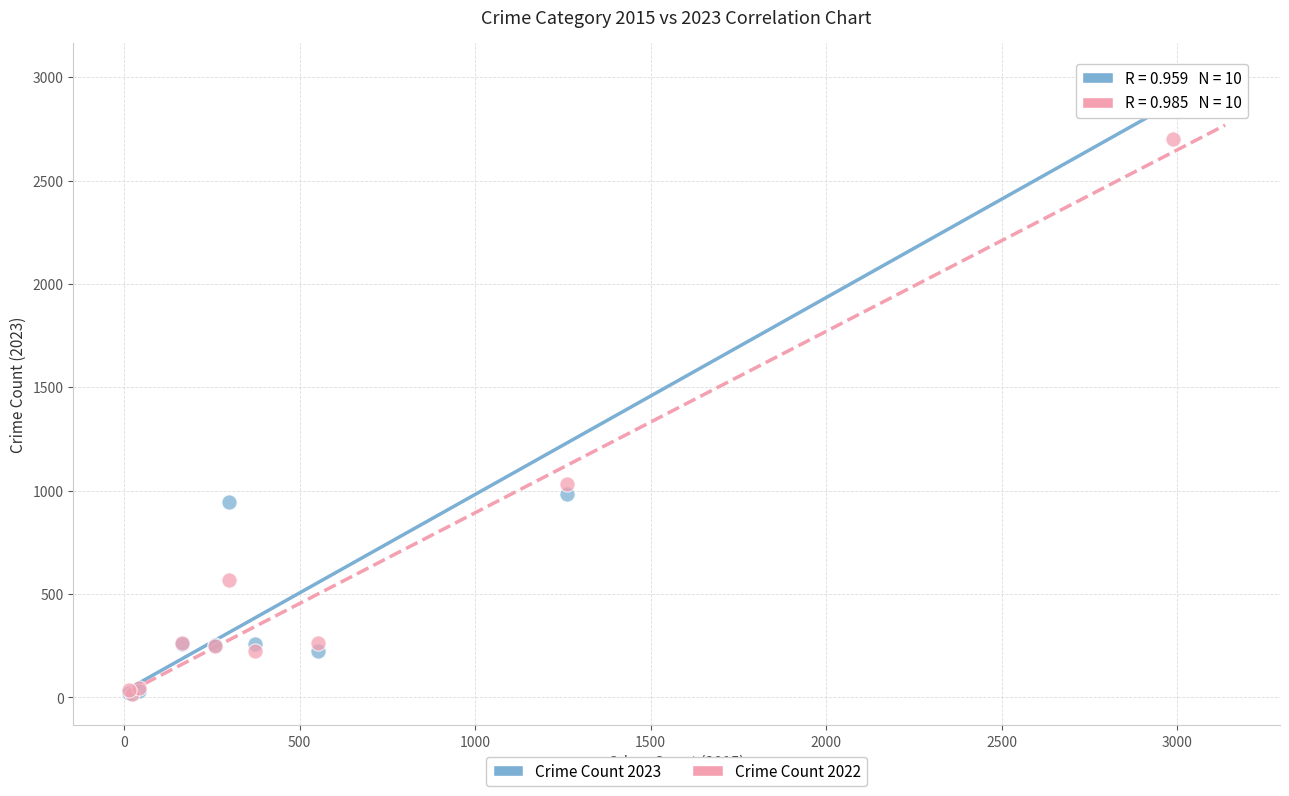

Across all series, what Y value is closest to 1503?

1032